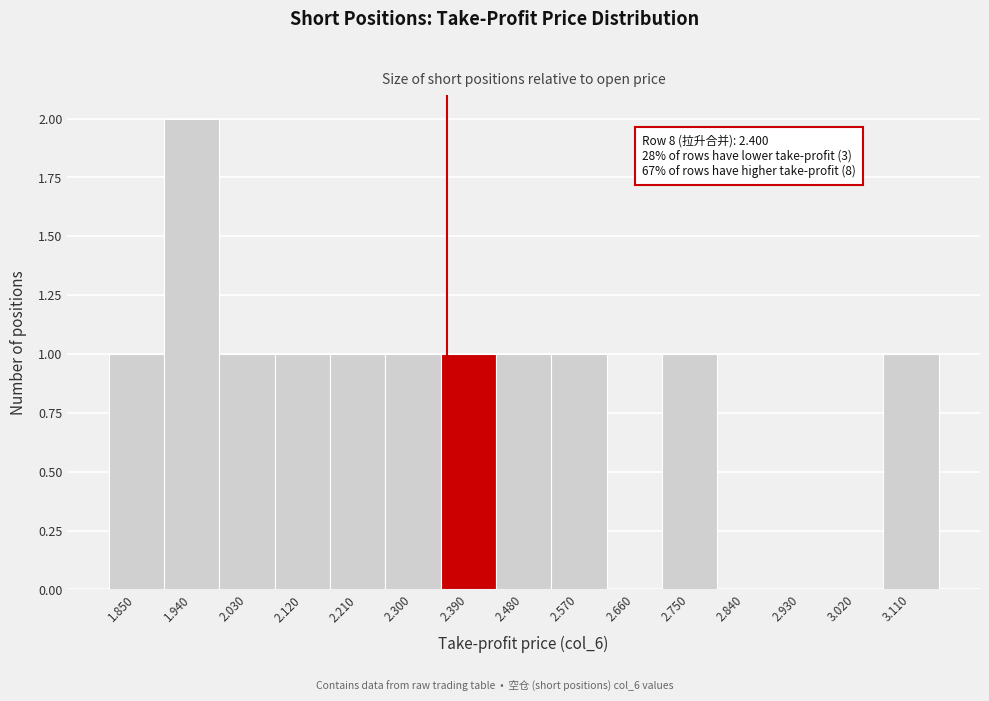

Reading left to right, list all the values displayed in this chart.

1.850=1	1.940=2	2.030=1	2.120=1	2.210=1	2.300=1	2.390=1	2.480=1	2.570=1	2.660=0	2.750=1	2.840=0	2.930=0	3.020=0	3.110=1